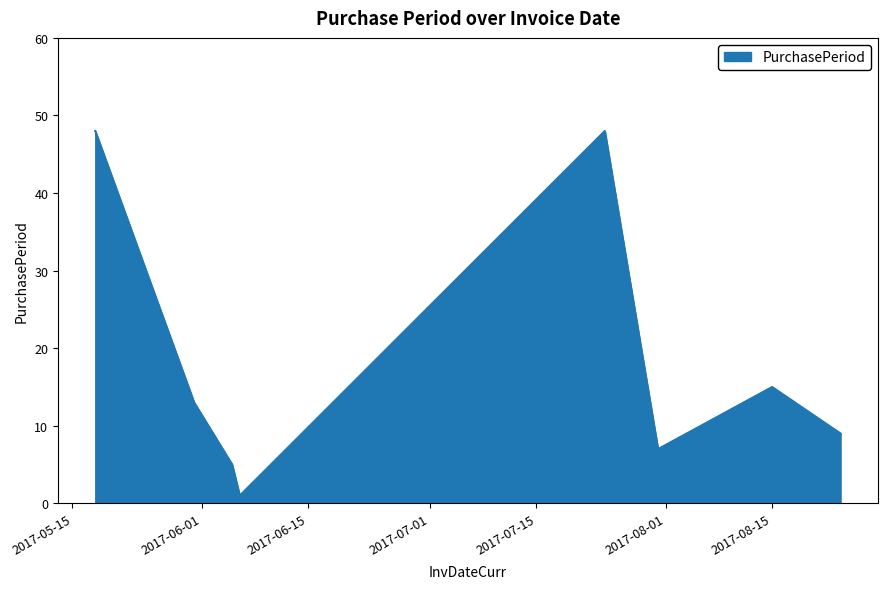

What is the difference between the maximum and minimum values?

47